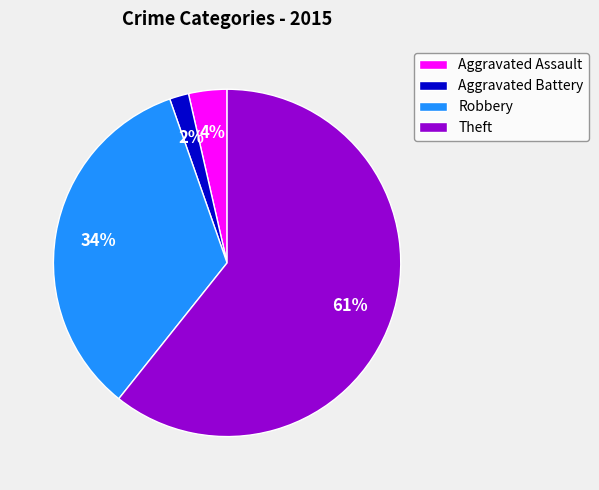

To the nearest percent, what is the average slice percentage?

25%